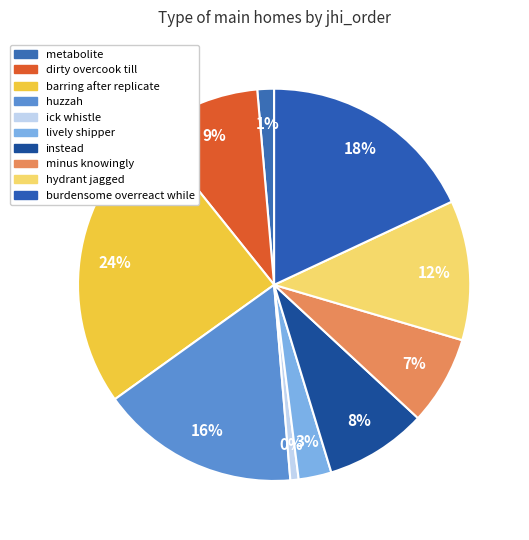

What is the change in value from metabolite to instead?

+7799